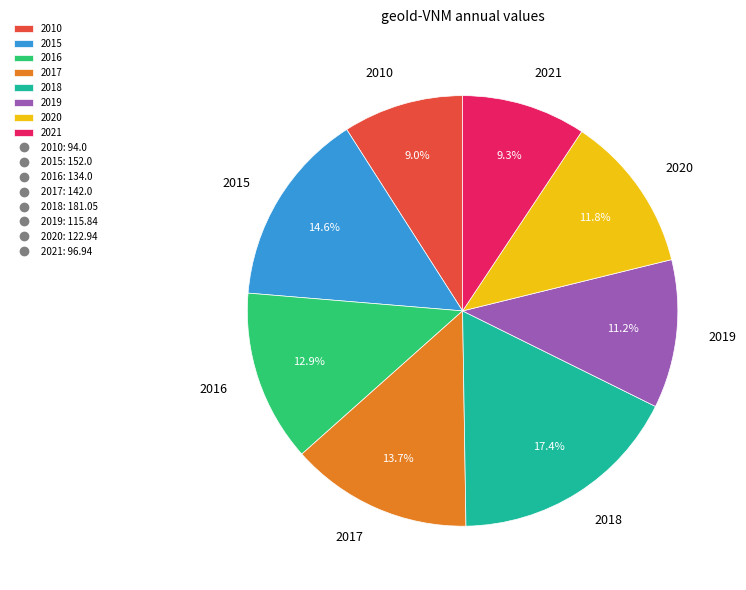

Is it true that 2019 is 11% of the pie?

True